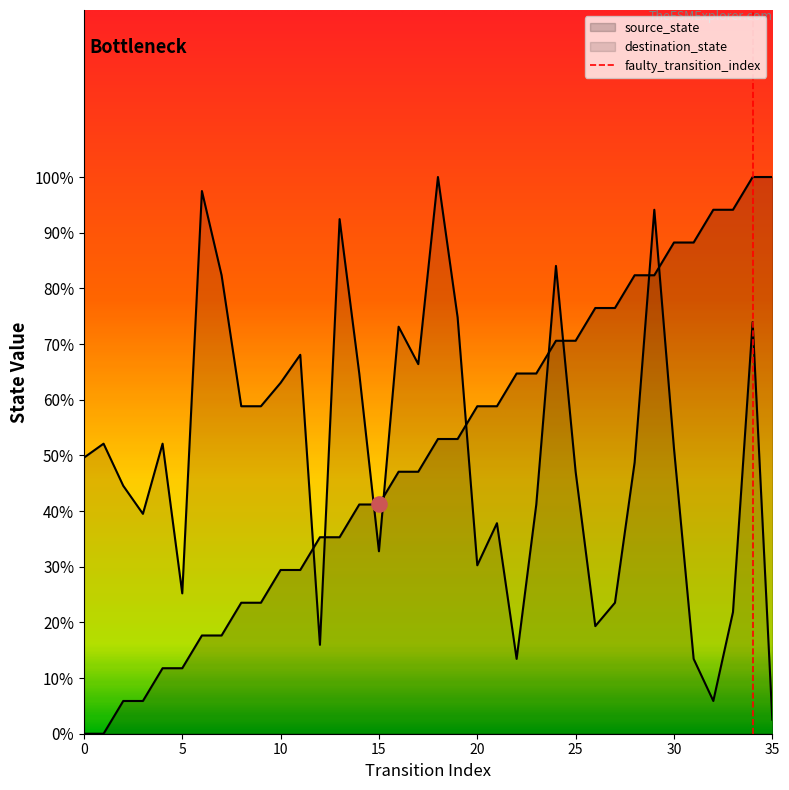

Which series has the largest total across all categories?

destination_state